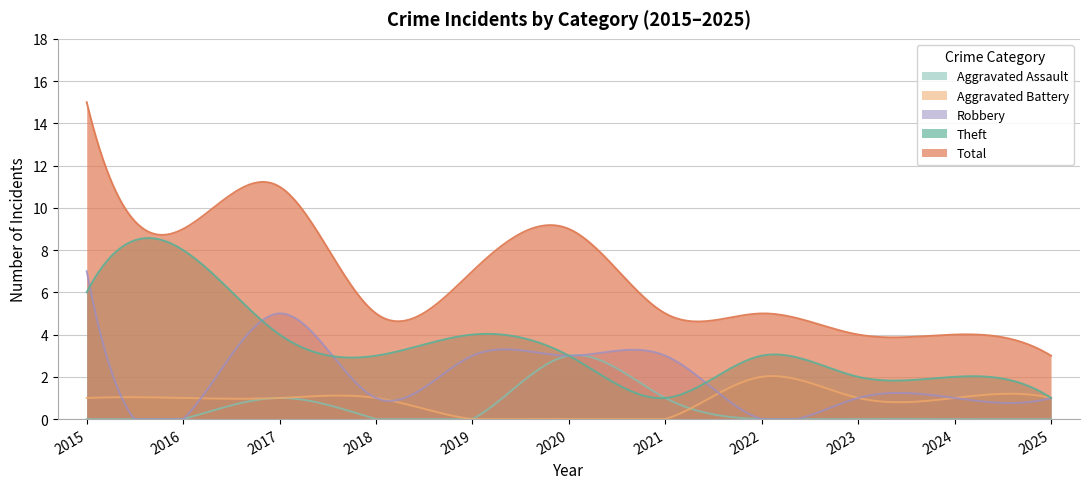

Where is Aggravated Battery nearest to the value 1?

2015